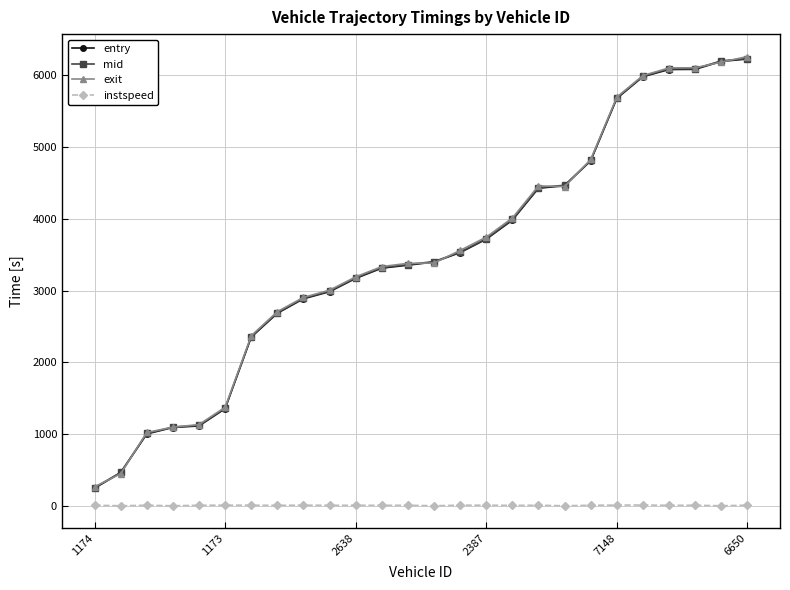

True or false: instspeed and exit cross at least once.

False